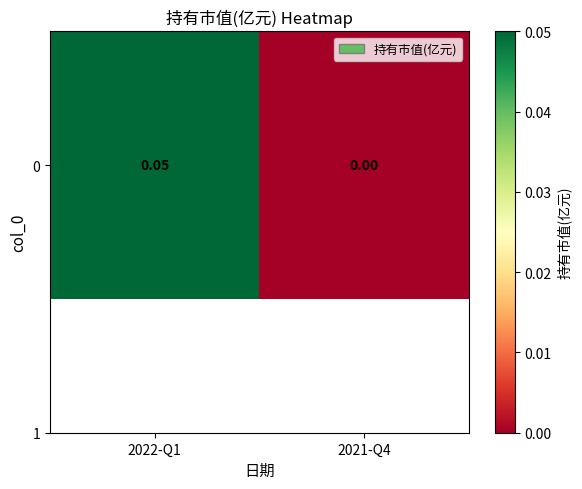

Reading left to right, what are all the values shown in this chart?

0.1	0.0